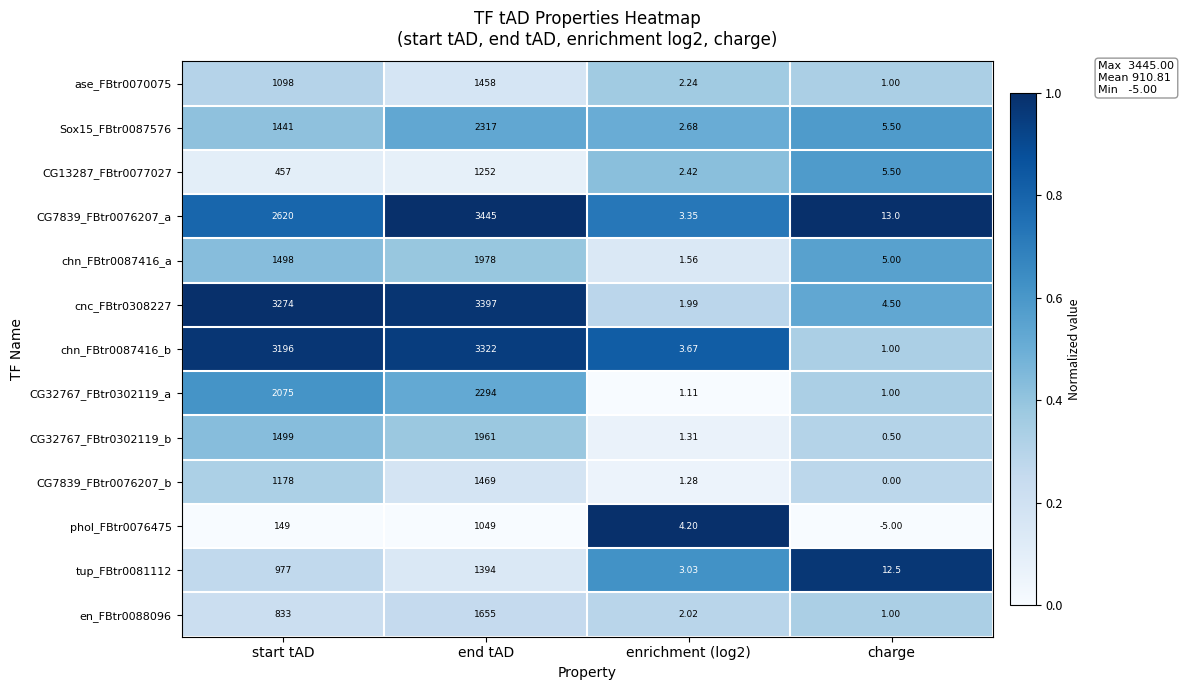

Is the value of CG7839_FBtr0076207_b at enrichment (log2) greater than the value of cnc_FBtr0308227 at start tAD?

No